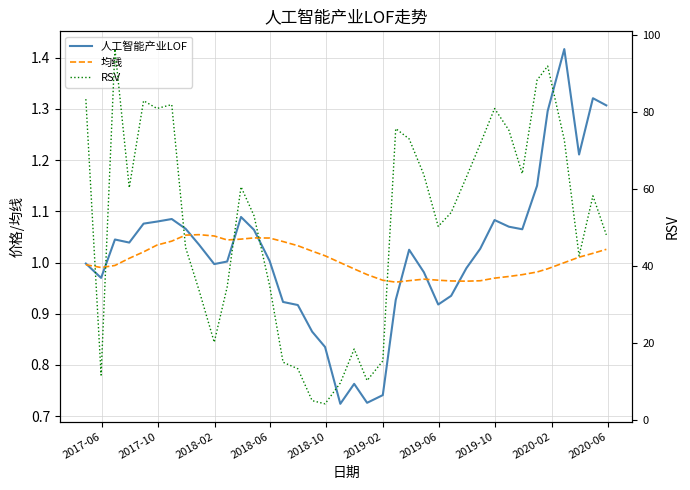

How many data points does each series have?

38